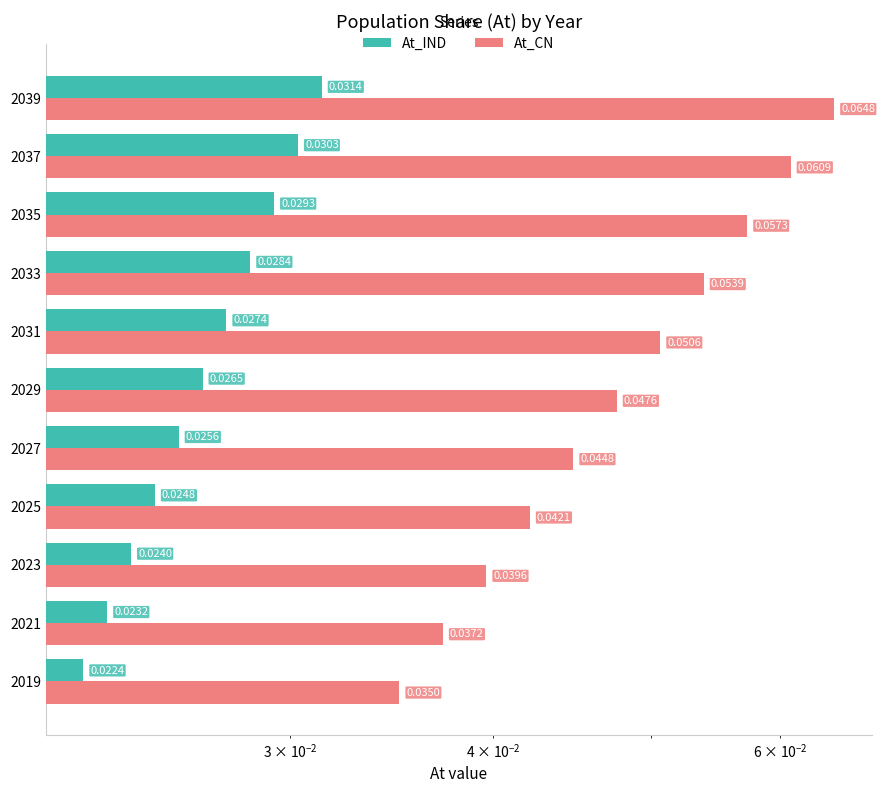

Which series changed the most between 2021 and 2029?

At_CN